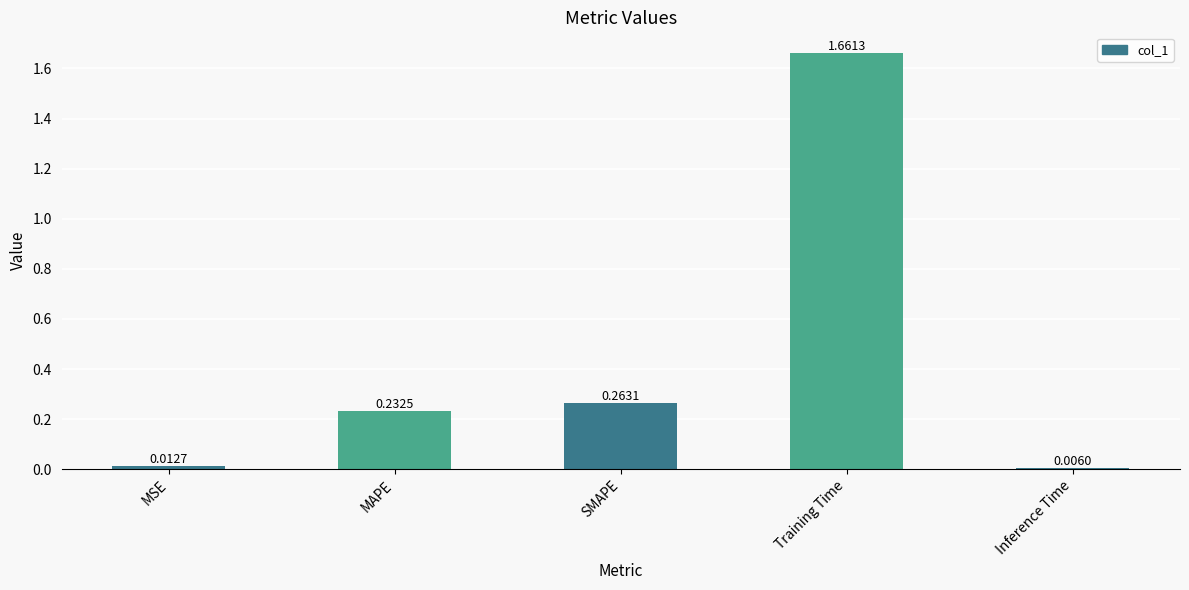

List the labels in order of value, smallest first.

Inference Time, MSE, MAPE, SMAPE, Training Time